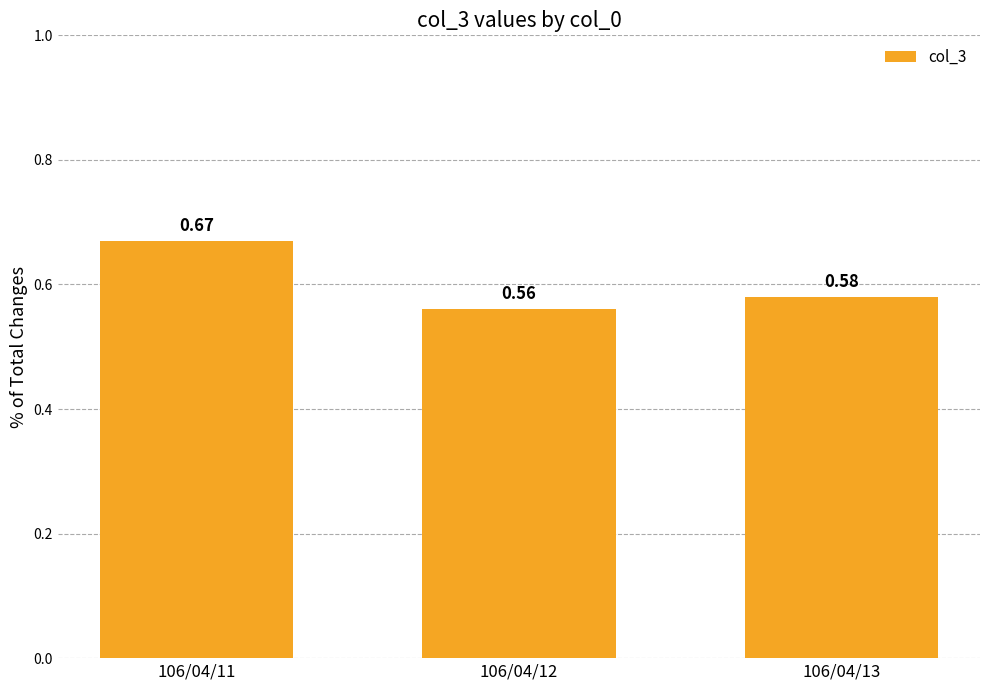

Rank the categories by value from highest to lowest.

106/04/11, 106/04/13, 106/04/12